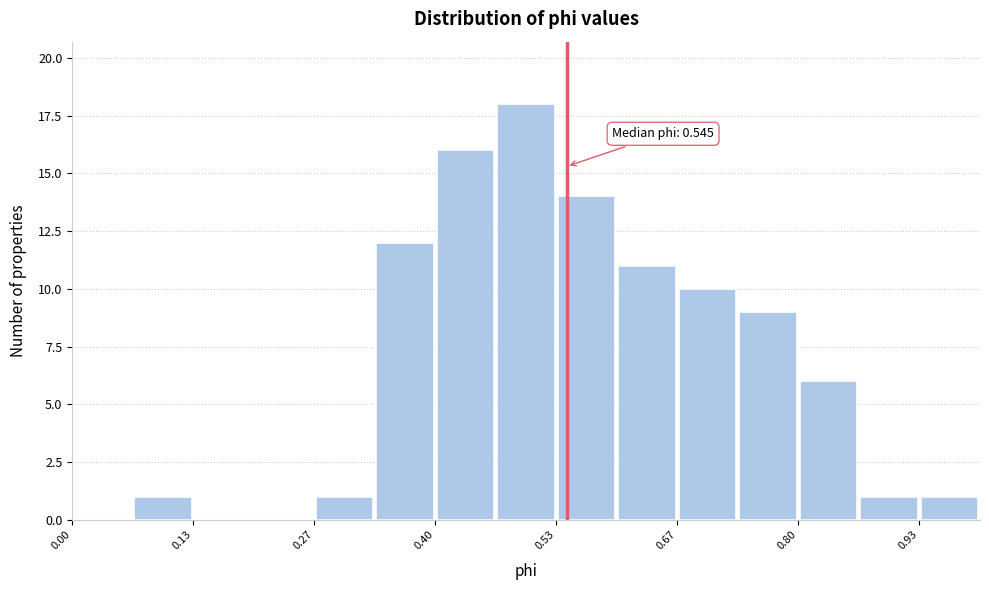

Around what value on the x-axis is the tallest bar? Give the approximate position of its centre, as read against the axis.

0.50